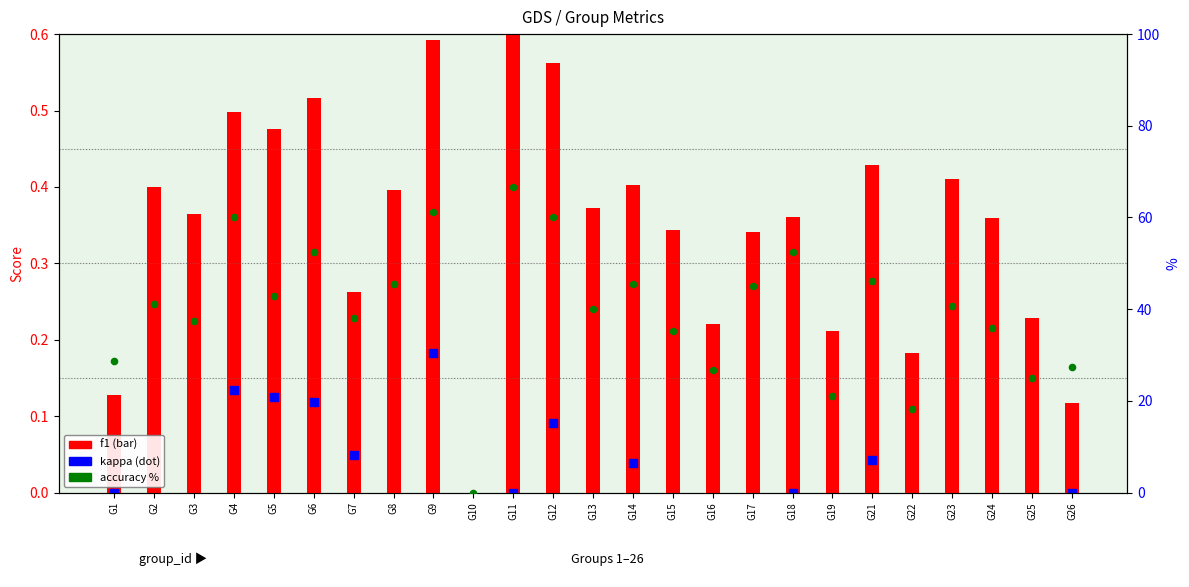

Which series contains the lowest Y value?

kappa